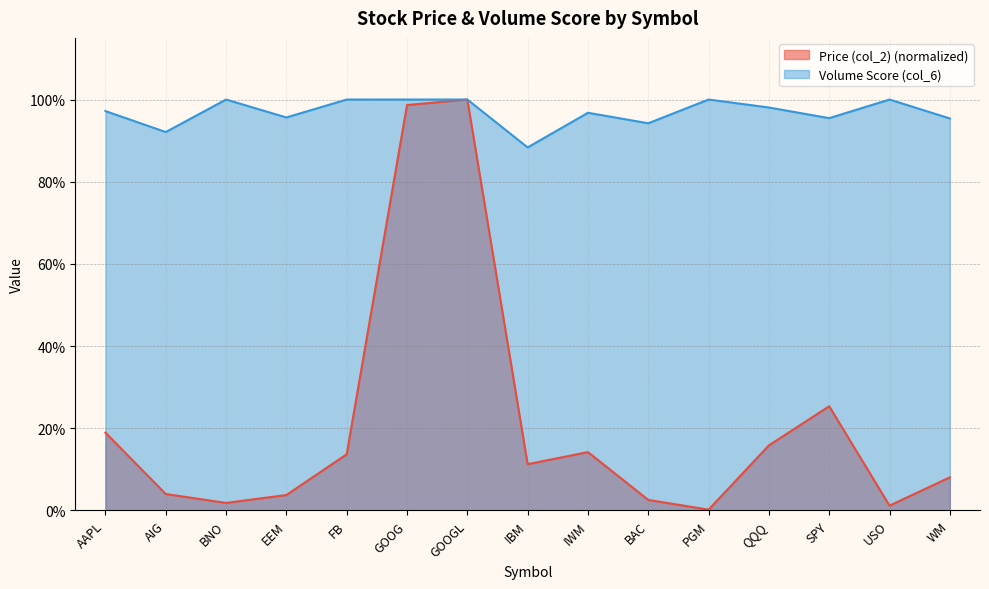

Count the Volume Score (col_6) values in the range 0 to 1.

15